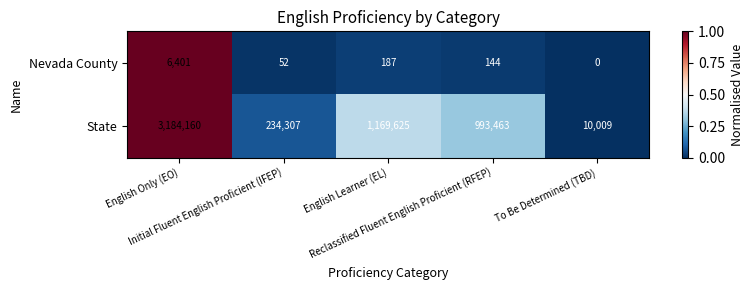

Which series has the largest total across all categories?

State